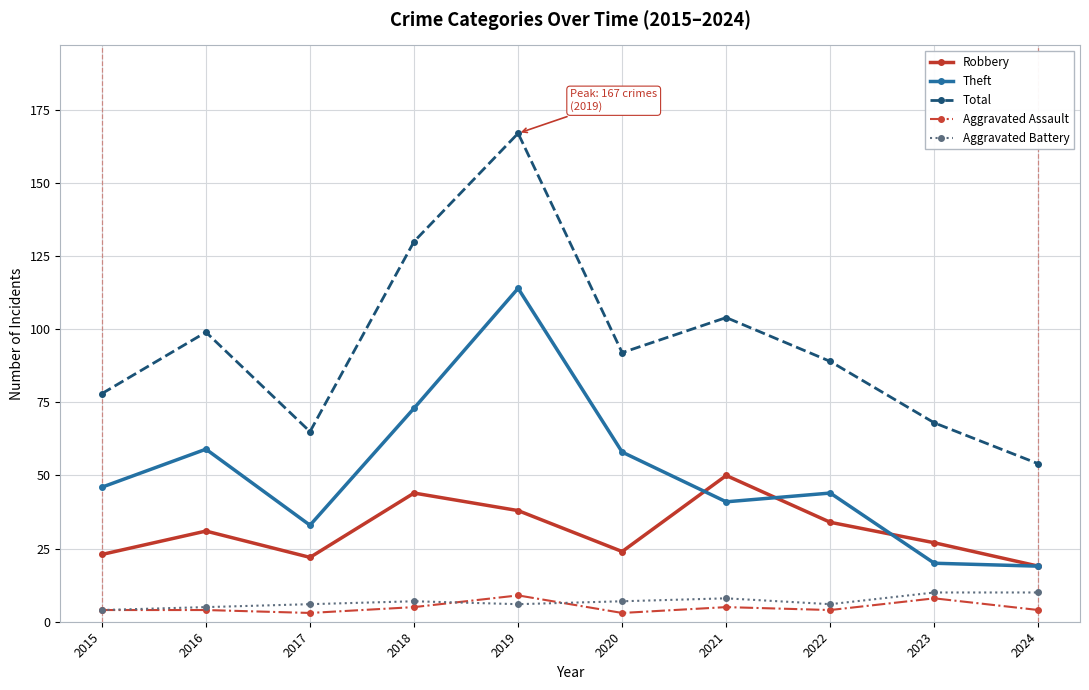

What is the value of the Theft point at the 1st from the left?

46